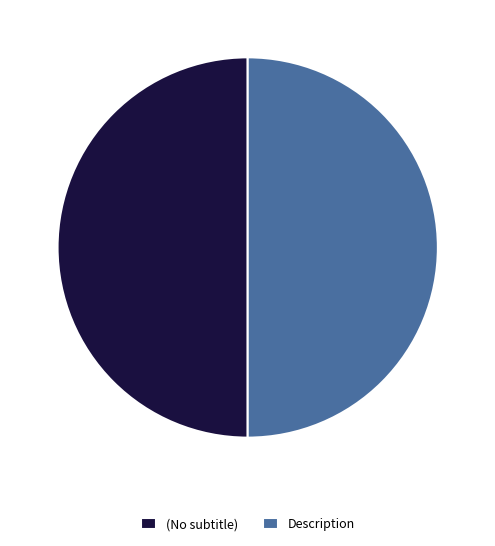

What is the ratio of the value at (No subtitle) to the value at Description?

1.0